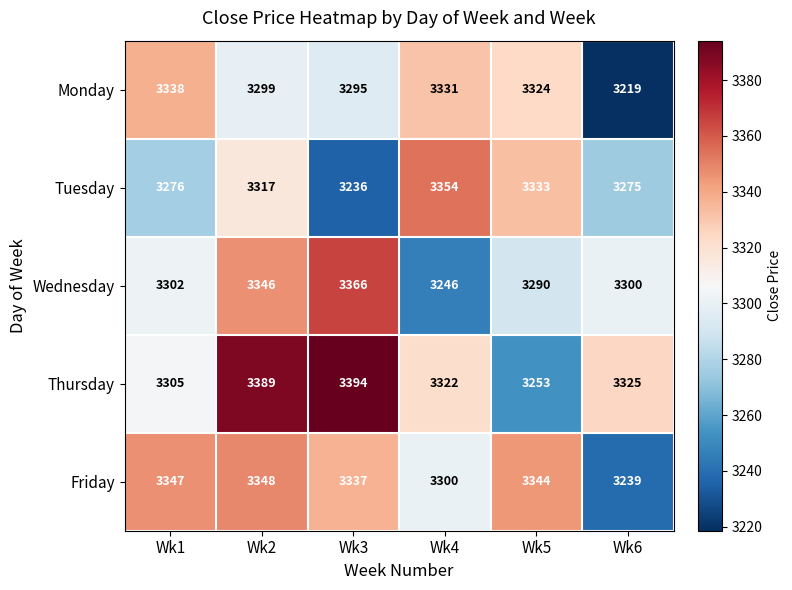

Which series has the widest spread of values?

Thursday